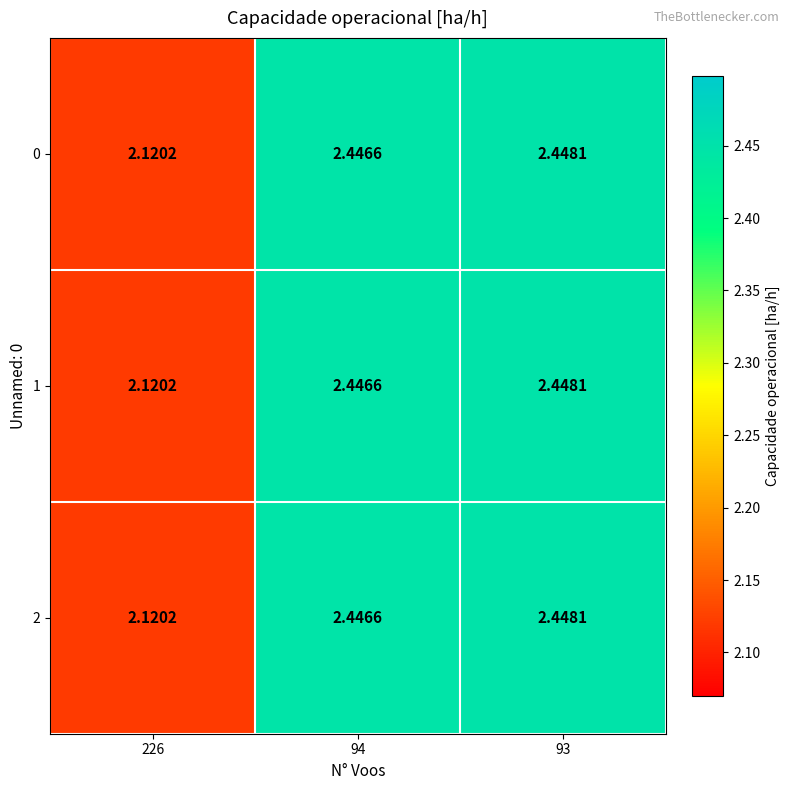

What is the total value across all series at 94?

7.3